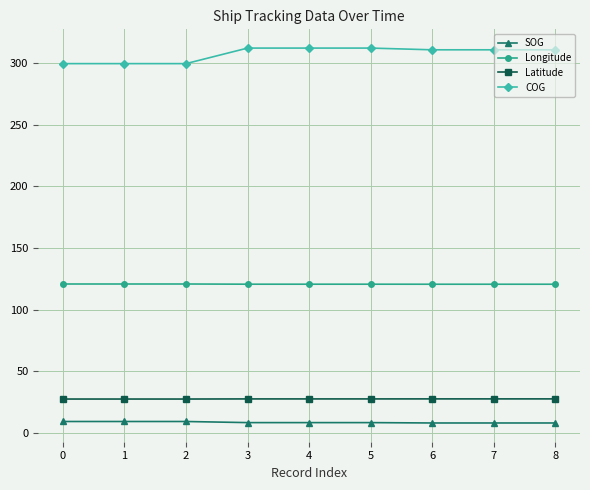

Which series has the largest range (max minus min)?

COG